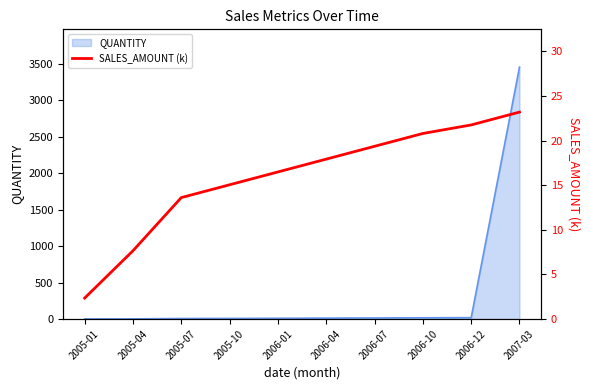

Rank the categories by value from highest to lowest.

2007-03, 2006-12, 2006-10, 2006-07, 2006-04, 2006-01, 2005-10, 2005-07, 2005-04, 2005-01